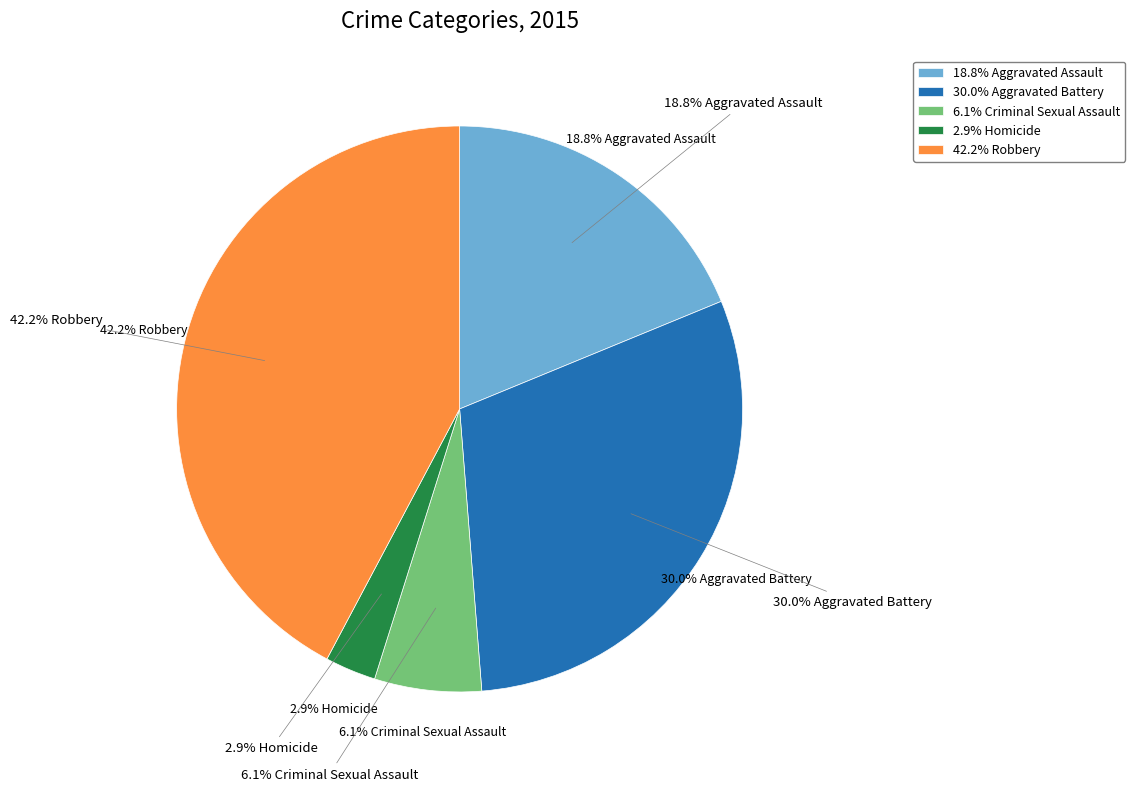

To the nearest percent, what is the difference between the Robbery and Homicide slice percentages?

39%